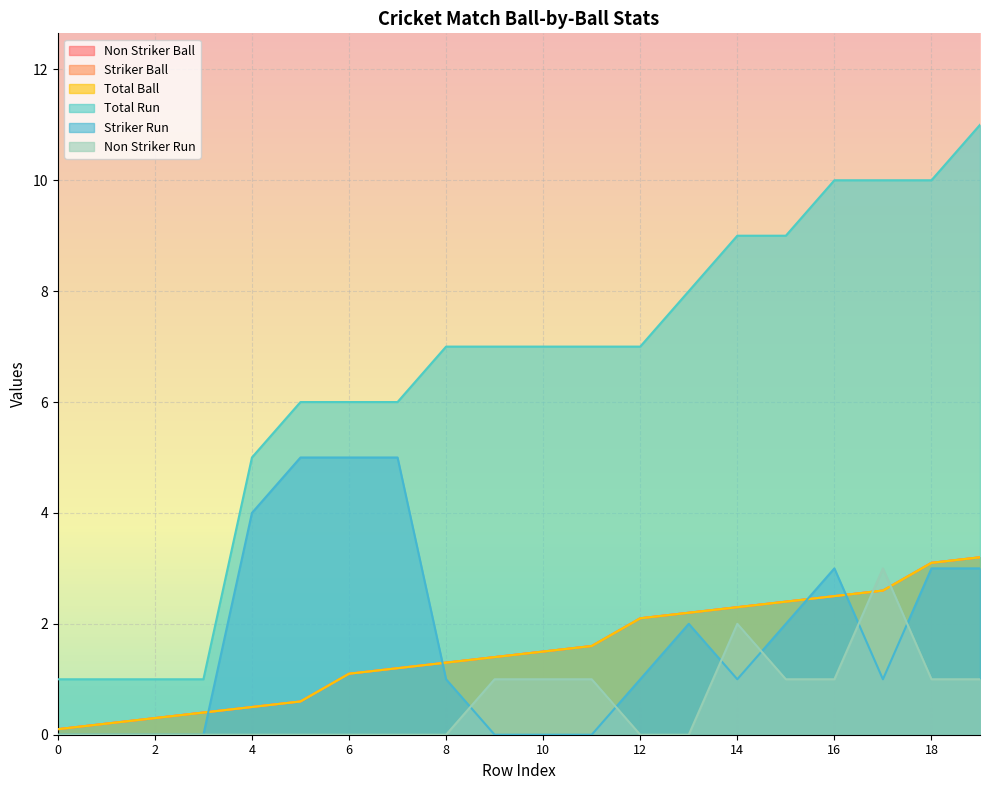

True or false: Striker Run and Total Run cross at least once.

False